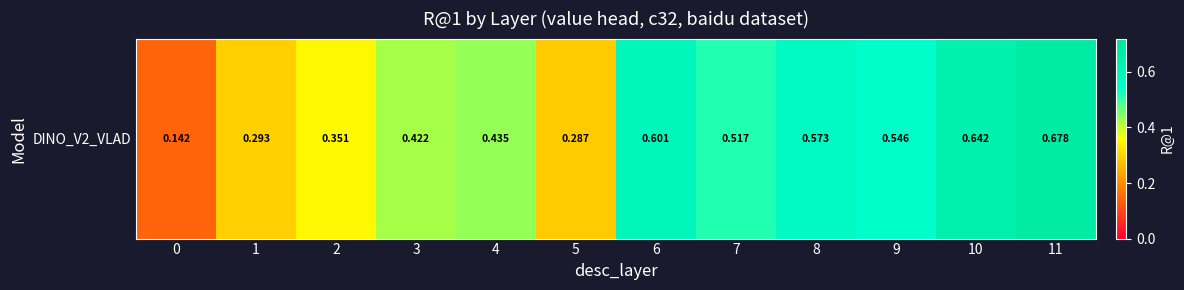

What is the difference between the values at 10 and 0?

0.5